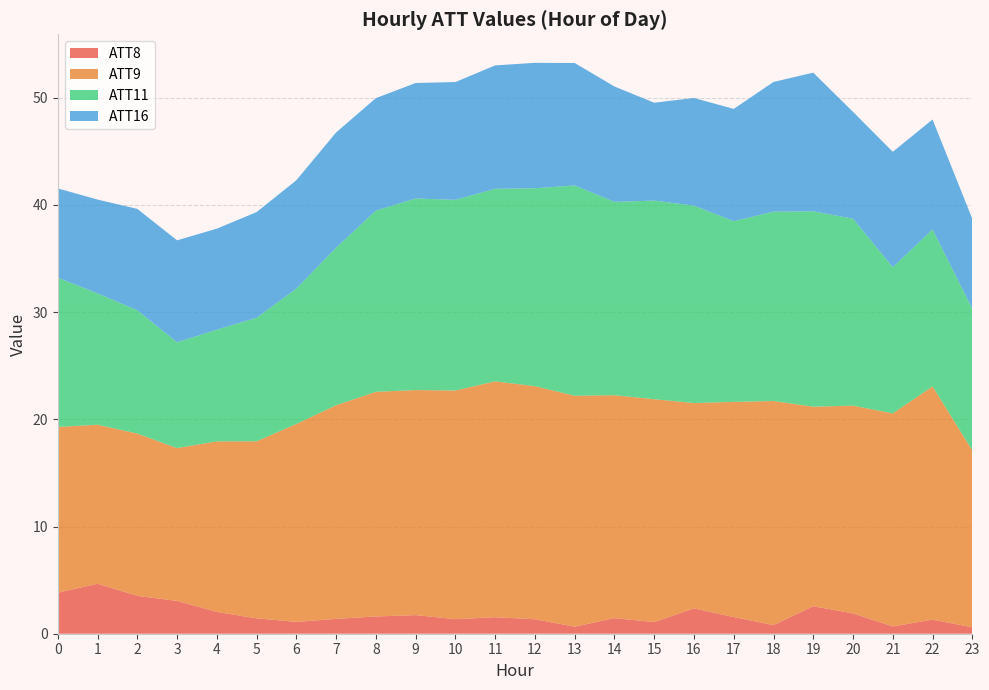

Is it true that ATT8 equals 1.1 at 6?

True